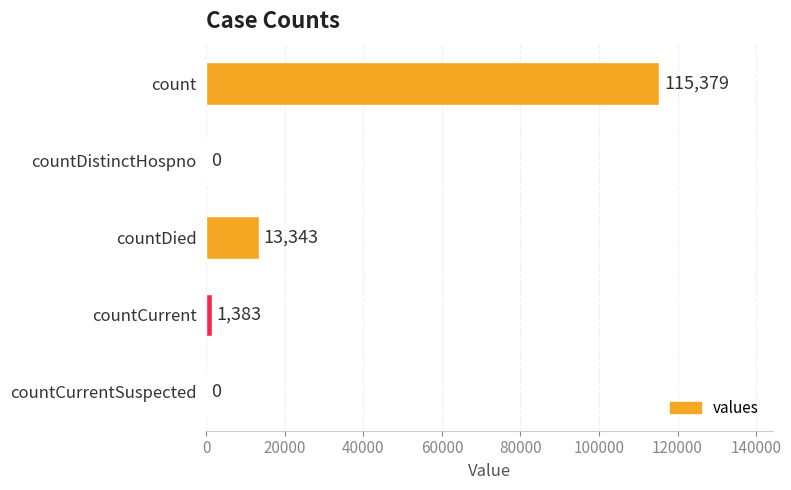

The chart shows a value of 115379 at count. True or false?

True